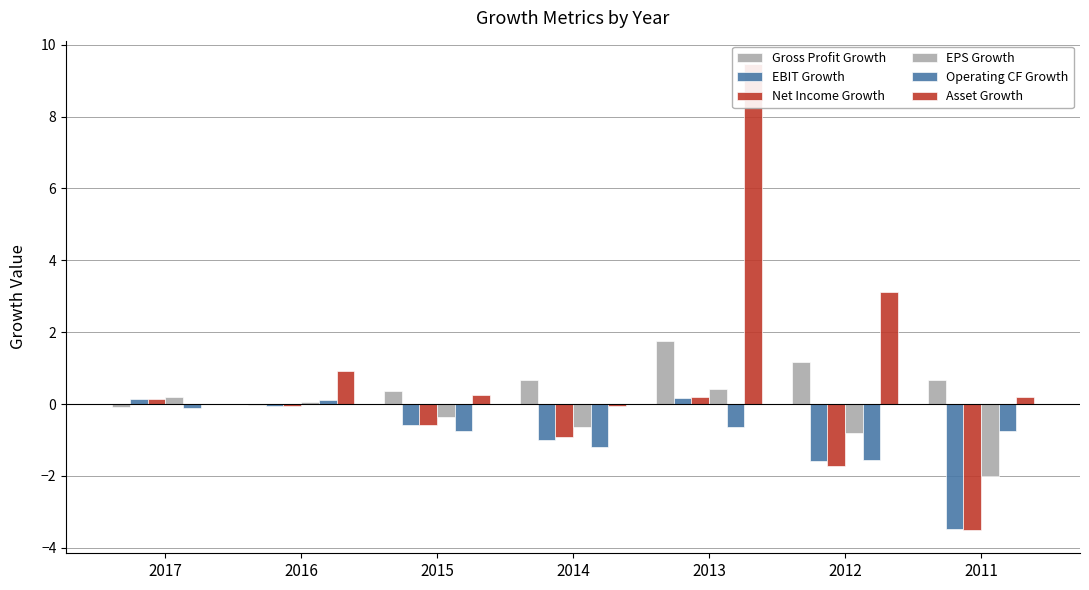

What is the value of the EPS Growth bar at the 6th from the left?

-0.8